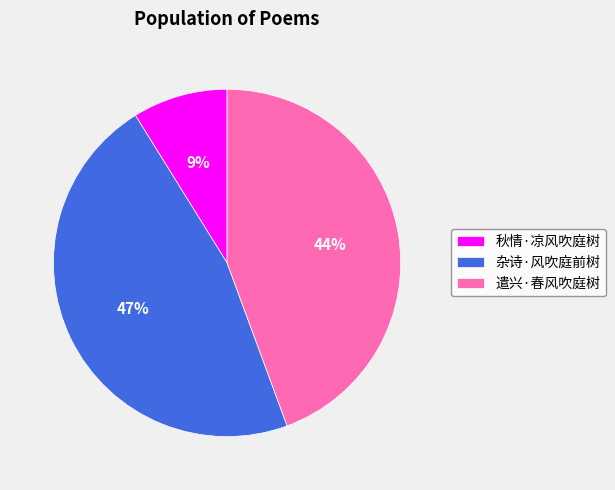

Which slice is the smallest?

秋情·凉风吹庭树